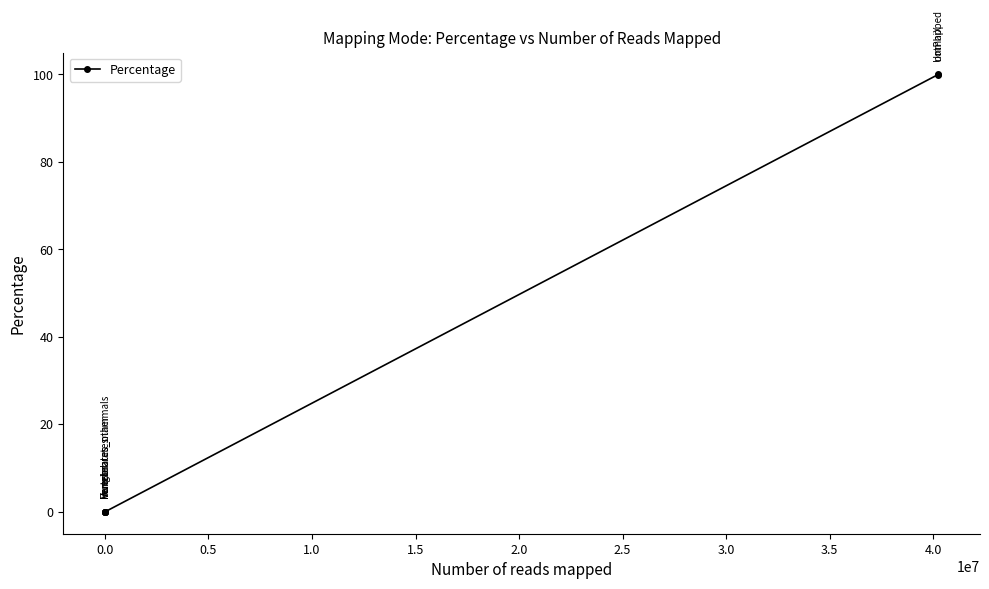

Between 2.0 and 0.5, which is larger?

2.0